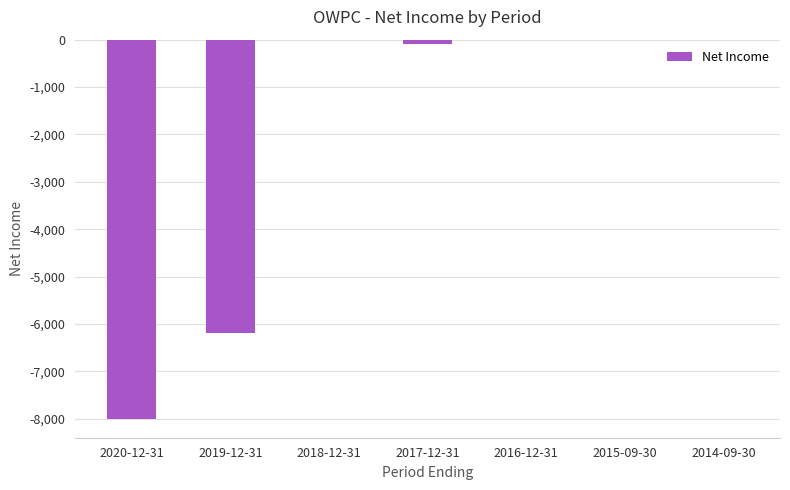

What is the change in value from 2020-12-31 to 2014-09-30?

+8000